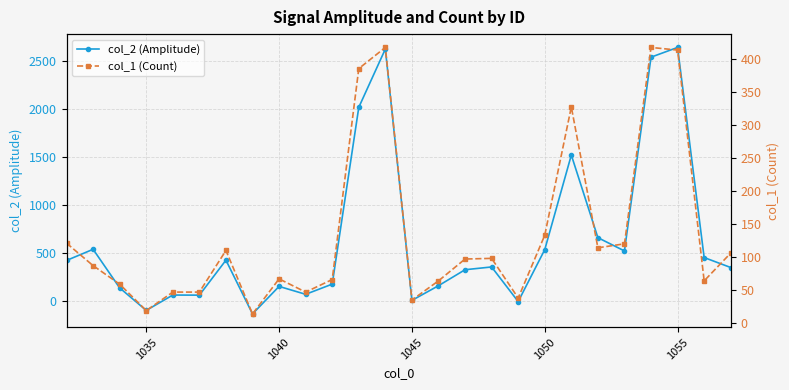

What is the maximum value for col_2 (Amplitude)?

2640.3